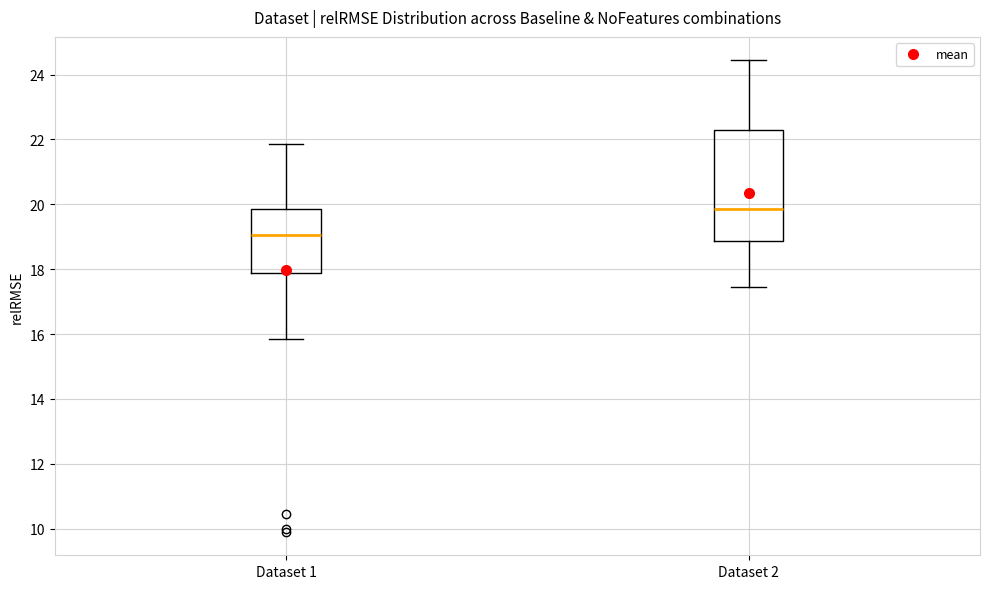

Which box is the tallest, from its lower edge to its upper edge?

Dataset 2